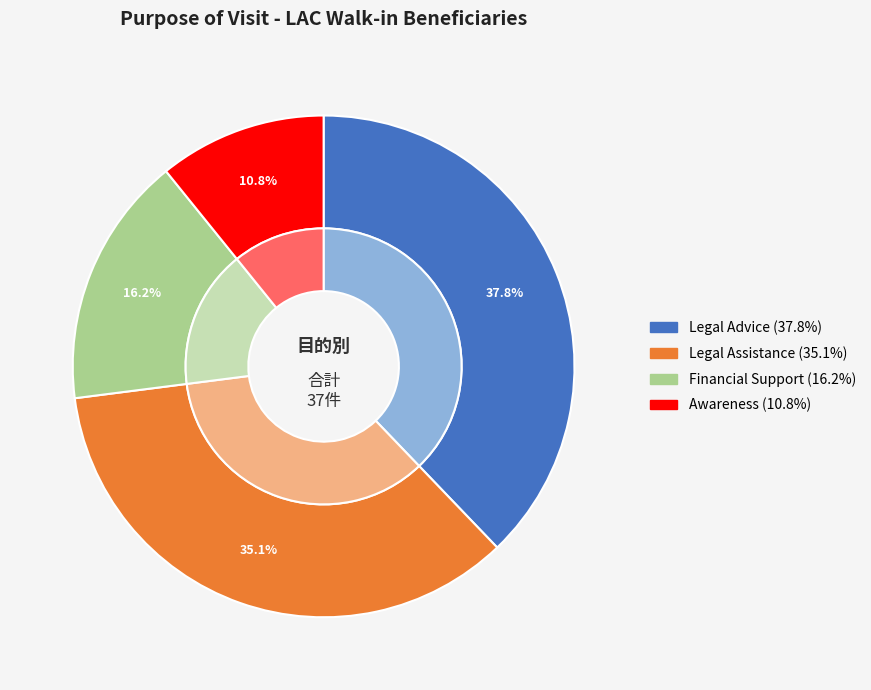

What is the smallest slice in the pie chart?

Awareness